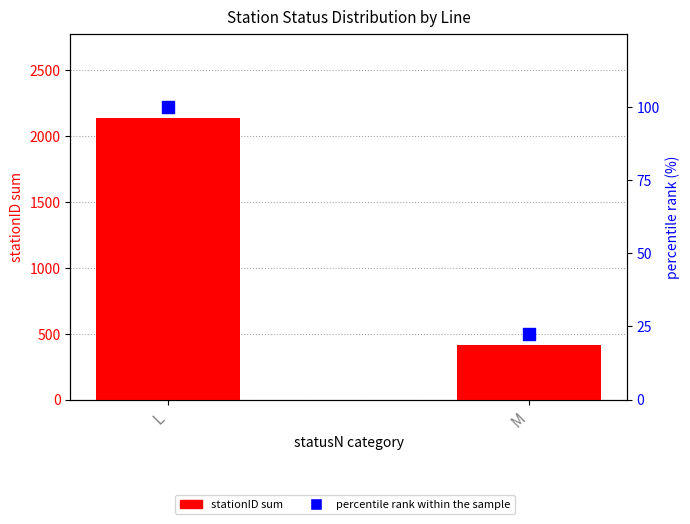

Which series has the largest total across all categories?

stationID sum